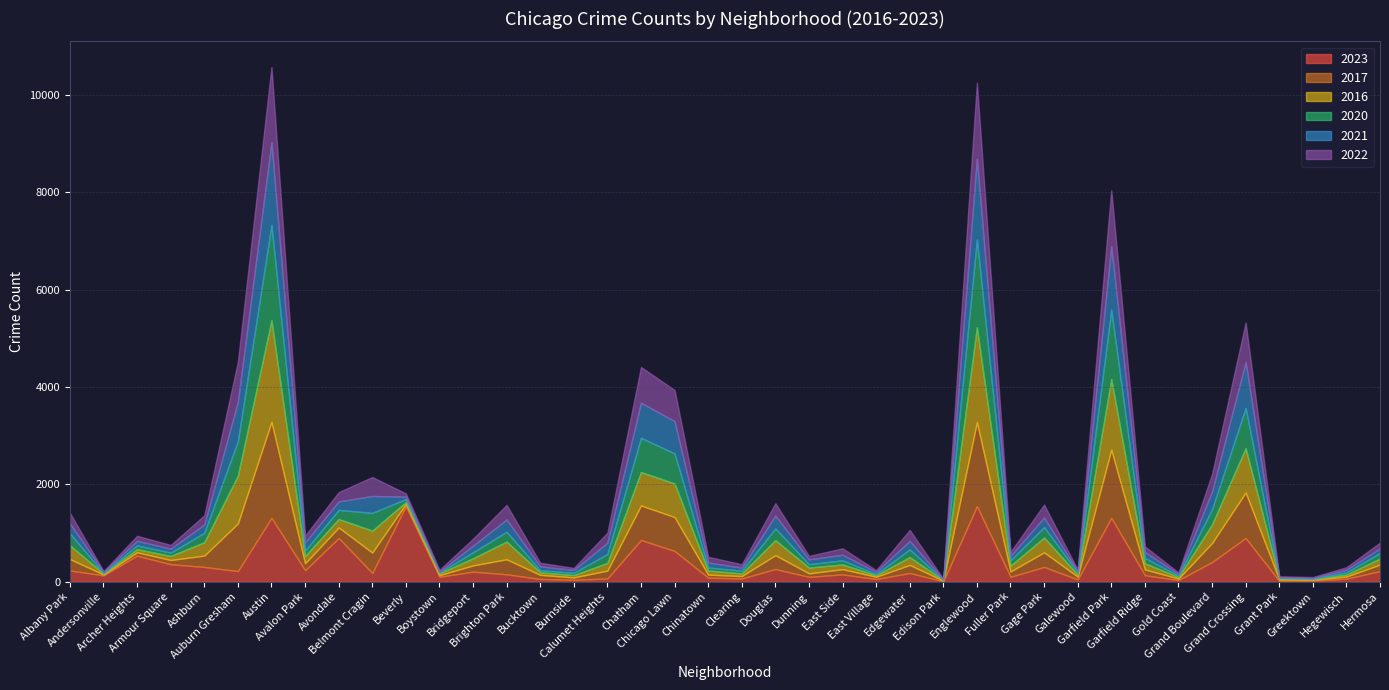

At which category is the sum across all series the highest?

Austin